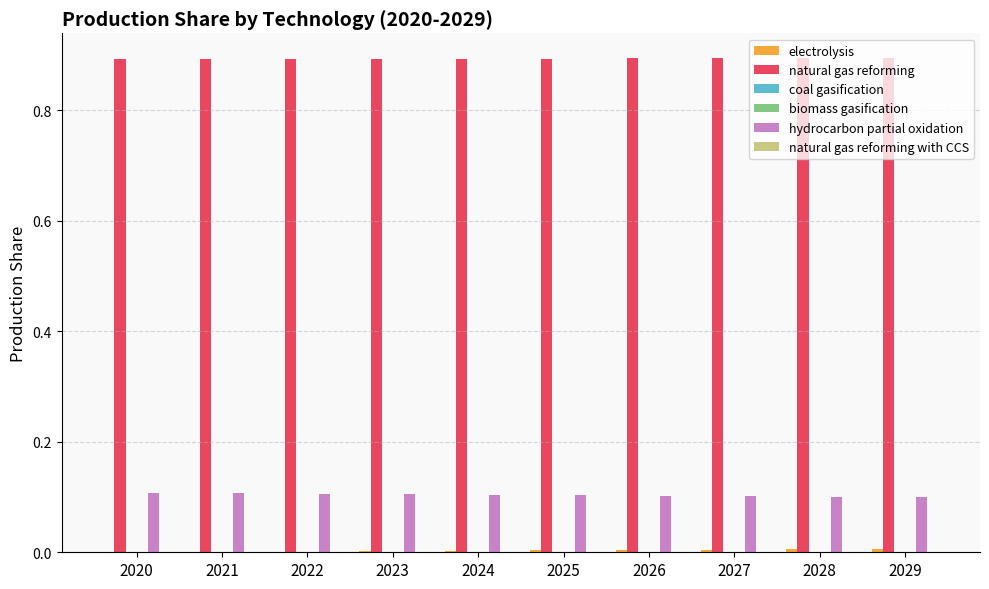

Reading left to right, what are all the values shown in this chart?

electrolysis: 0.0	0.0	0.0	0.0	0.0	0.0	0.0	0.0	0.0	0.0
natural gas reforming: 0.9	0.9	0.9	0.9	0.9	0.9	0.9	0.9	0.9	0.9
coal gasification: 0.0	0.0	0.0	0.0	0.0	0.0	0.0	0.0	0.0	0.0
biomass gasification: 0.0	0.0	0.0	0.0	0.0	0.0	0.0	0.0	0.0	0.0
hydrocarbon partial oxidation: 0.1	0.1	0.1	0.1	0.1	0.1	0.1	0.1	0.1	0.1
natural gas reforming with CCS: 0.0	0.0	0.0	0.0	0.0	0.0	0.0	0.0	0.0	0.0